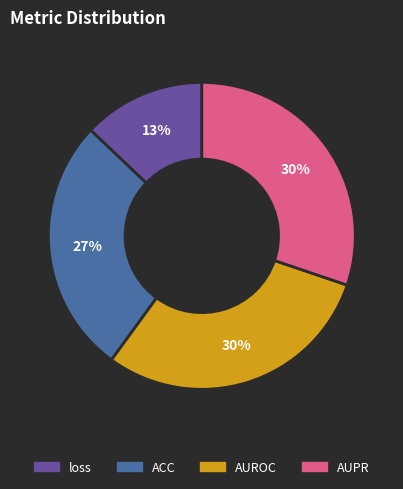

The ACC slice represents 27% of the pie. True or false?

True